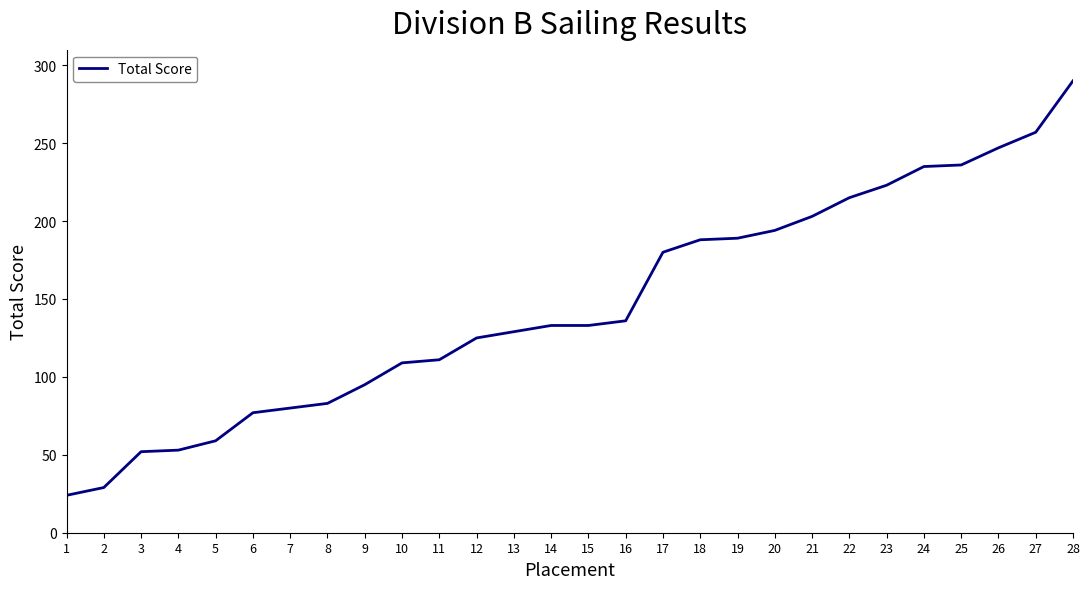

What is the difference between the maximum and minimum values?

266